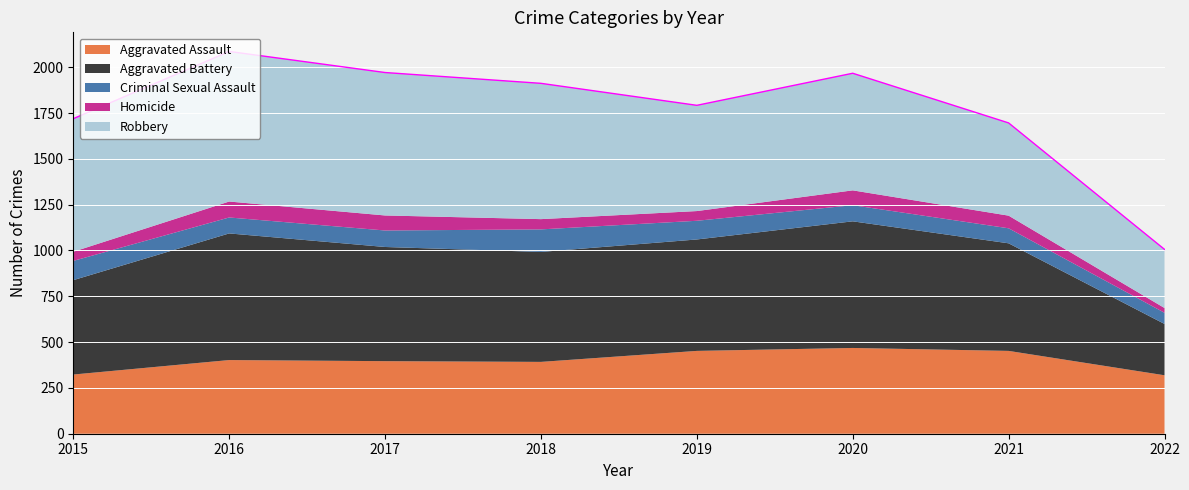

At how many categories does at least one series exceed 384?

7